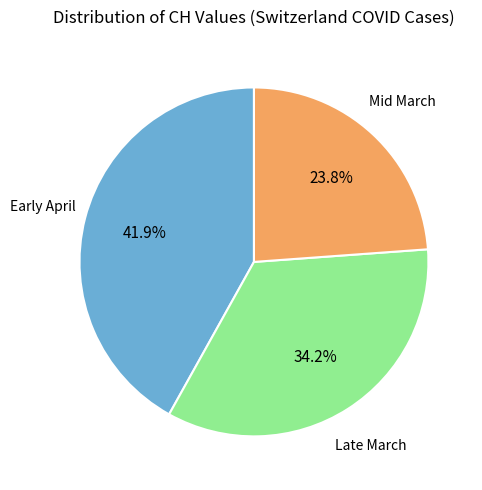

What is the smallest slice in the pie chart?

Mid March